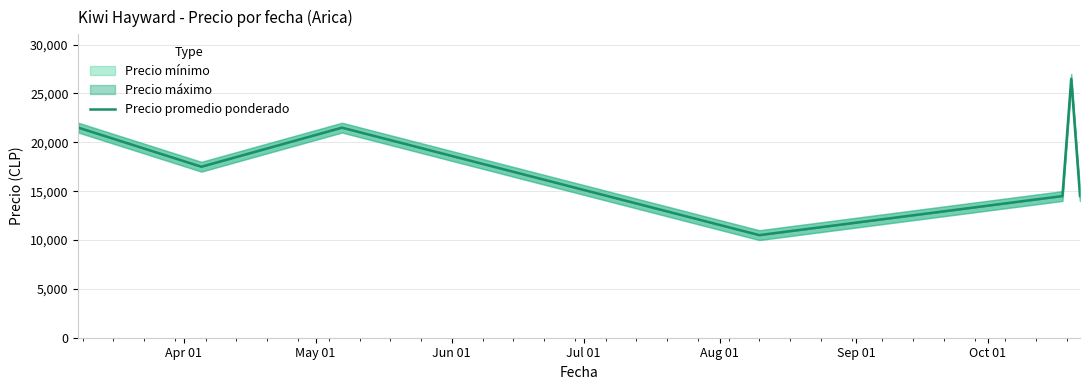

Does the chart display data point markers on the line(s)?

No